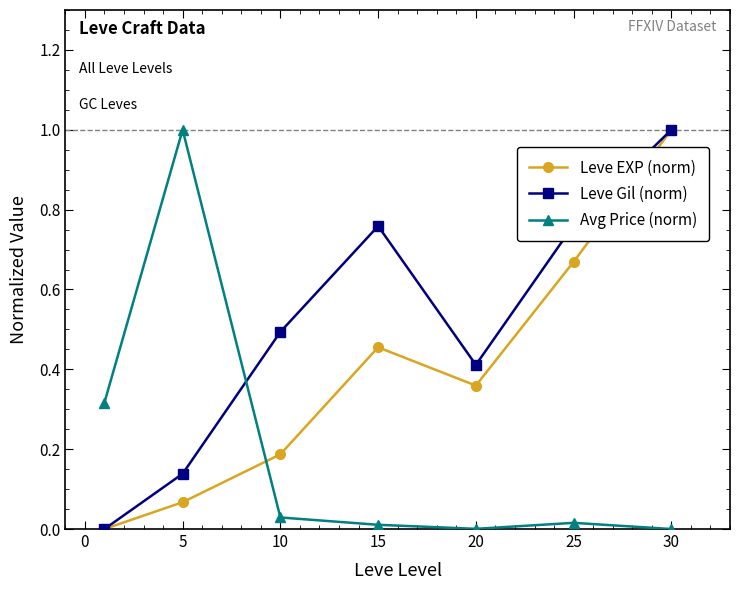

What is the maximum value for Avg Price (norm)?

1.0